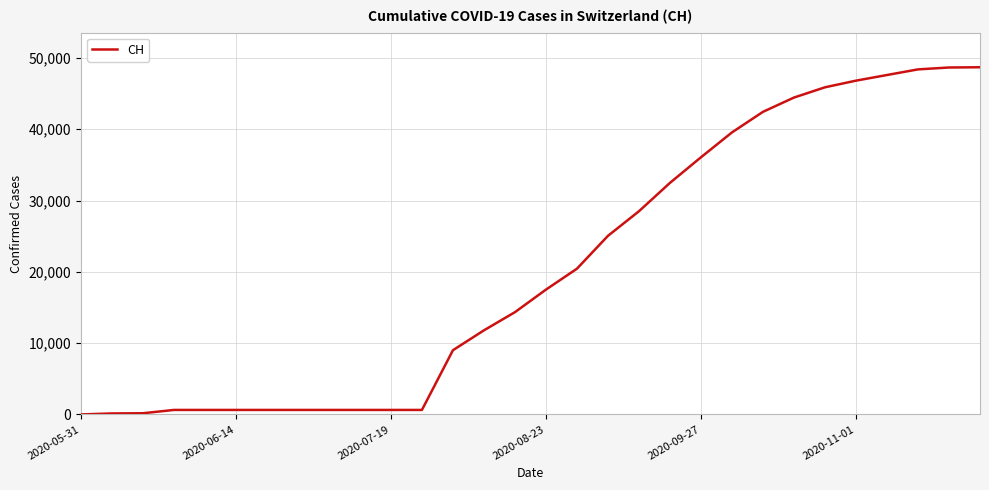

What is the difference between the maximum and minimum values?

48688